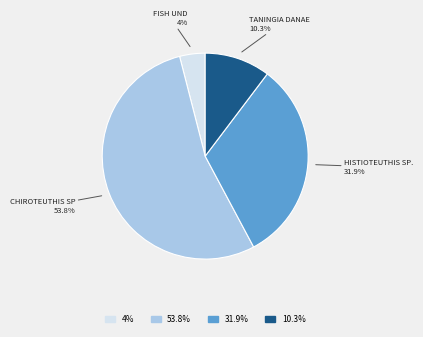

Does any single category account for the majority?

Yes